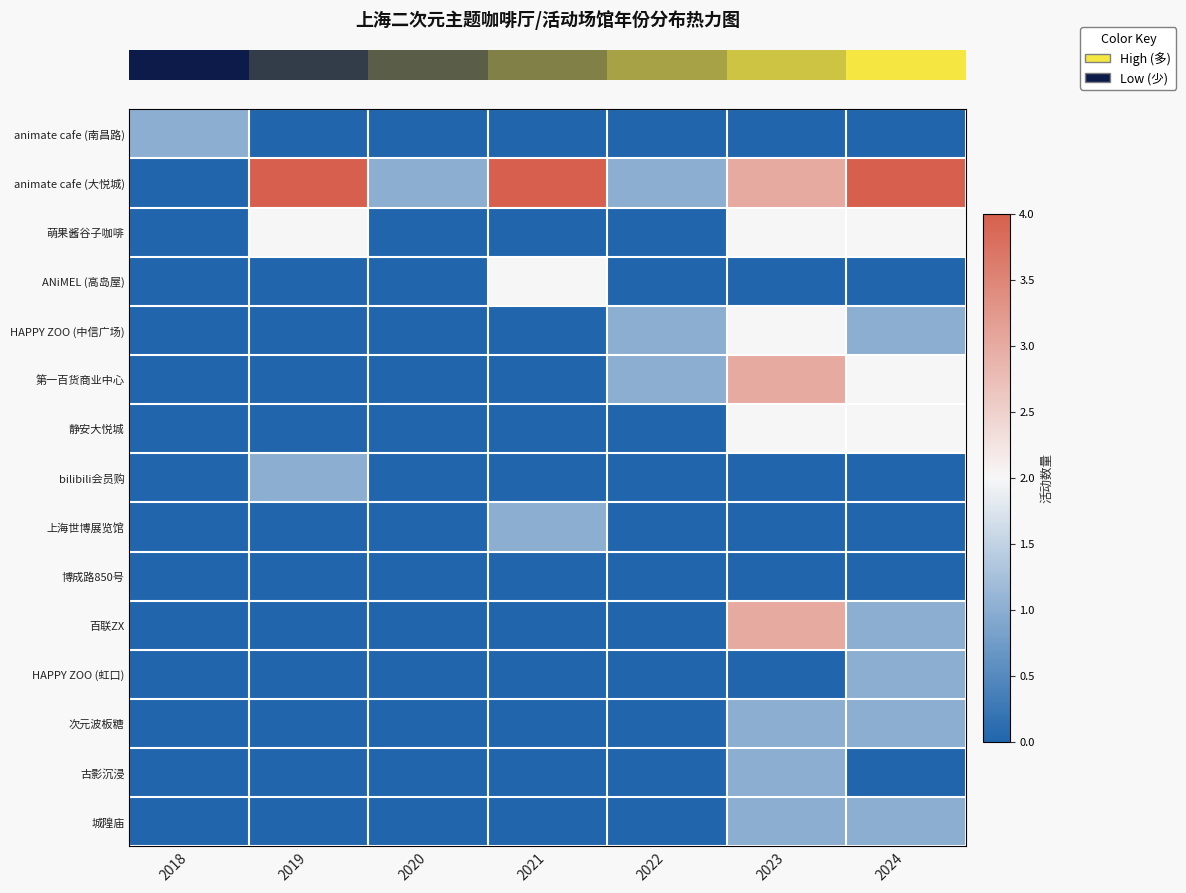

What is the difference between the highest and lowest values at 2018?

1